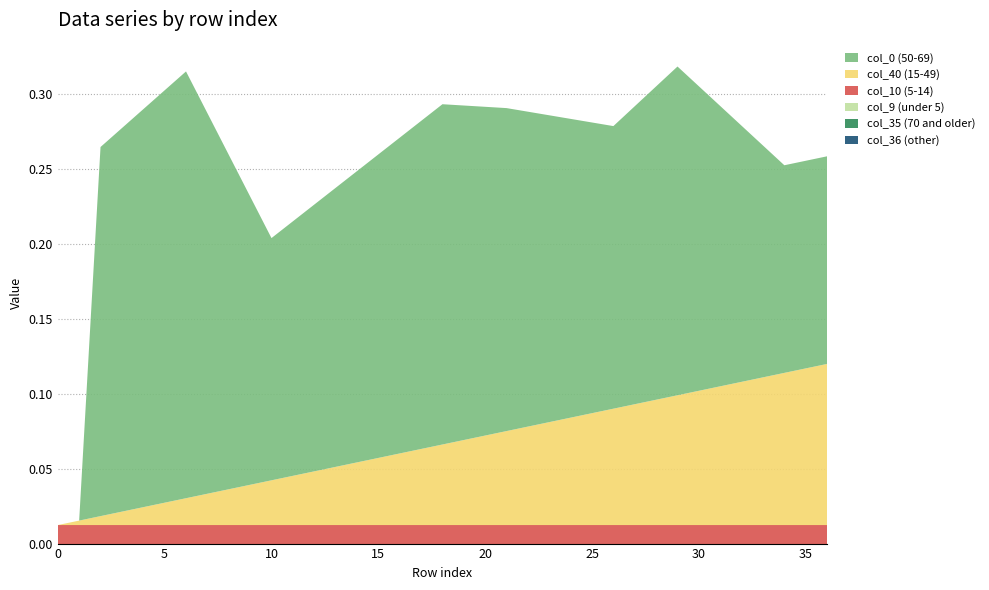

Reading left to right, list all the values displayed in this chart.

col_40: 0.0	0.0	0.0	0.0	0.0	0.0	0.0	0.0	0.0	0.0	0.0	0.0	0.0	0.0	0.0	0.0	0.0	0.1	0.1	0.1	0.1	0.1	0.1	0.1	0.1	0.1	0.1	0.1	0.1	0.1	0.1	0.1	0.1	0.1	0.1	0.1	0.1
col_9: 0.0	0.0	0.0	0.0	0.0	0.0	0.0	0.0	0.0	0.0	0.0	0.0	0.0	0.0	0.0	0.0	0.0	0.0	0.0	0.0	0.0	0.0	0.0	0.0	0.0	0.0	0.0	0.0	0.0	0.0	0.0	0.0	0.0	0.0	0.0	0.0	0.0
col_10: 0.0	0.0	0.0	0.0	0.0	0.0	0.0	0.0	0.0	0.0	0.0	0.0	0.0	0.0	0.0	0.0	0.0	0.0	0.0	0.0	0.0	0.0	0.0	0.0	0.0	0.0	0.0	0.0	0.0	0.0	0.0	0.0	0.0	0.0	0.0	0.0	0.0
col_0: -0.1	-0.1	0.2	0.3	0.3	0.3	0.3	0.3	0.2	0.2	0.2	0.2	0.2	0.2	0.2	0.2	0.2	0.2	0.2	0.2	0.2	0.2	0.2	0.2	0.2	0.2	0.2	0.2	0.2	0.2	0.2	0.2	0.2	0.2	0.1	0.1	0.1
col_35: 0.0	0.0	0.0	0.0	0.0	0.0	0.0	0.0	0.0	0.0	0.0	0.0	0.0	0.0	0.0	0.0	0.0	0.0	0.0	0.0	0.0	0.0	0.0	0.0	0.0	0.0	0.0	0.0	0.0	0.0	0.0	0.0	0.0	0.0	0.0	0.0	0.0
col_36: 0.0	0.0	0.0	0.0	0.0	0.0	0.0	0.0	0.0	0.0	0.0	0.0	0.0	0.0	0.0	0.0	0.0	0.0	0.0	0.0	0.0	0.0	0.0	0.0	0.0	0.0	0.0	0.0	0.0	0.0	0.0	0.0	0.0	0.0	0.0	0.0	0.0